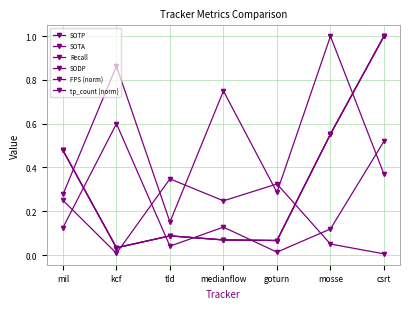

What is the difference between the highest and lowest values at medianflow?

0.7